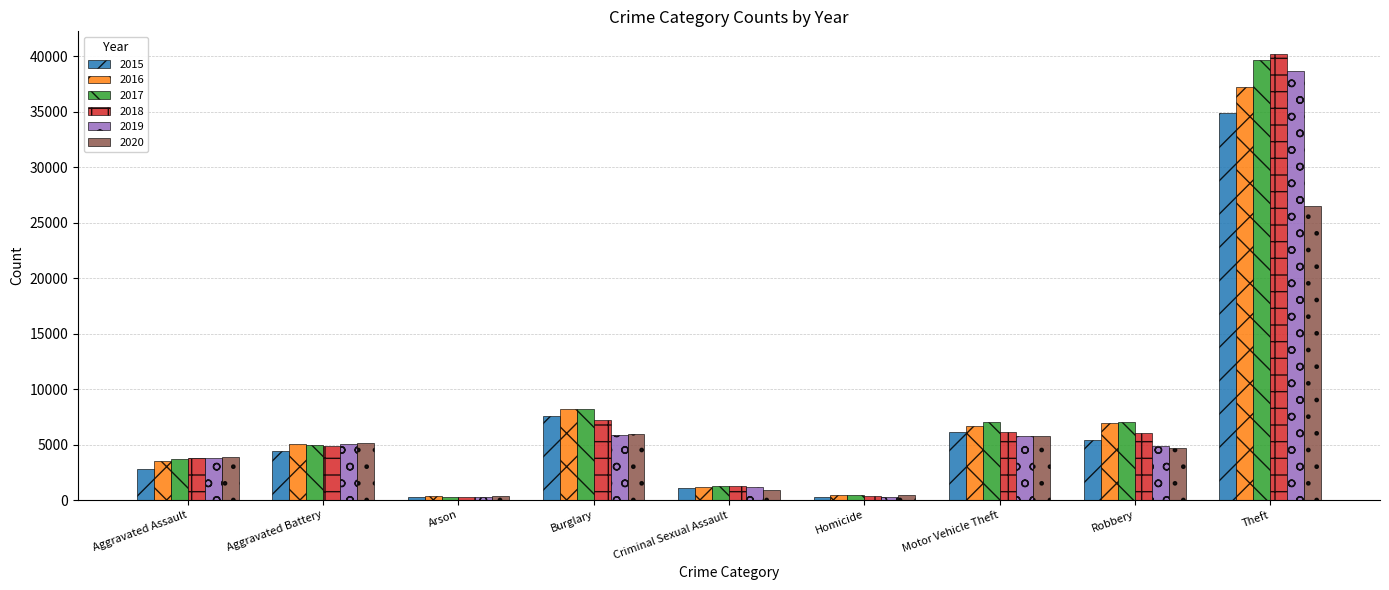

Between Arson and Motor Vehicle Theft, which series saw the biggest shift?

2017